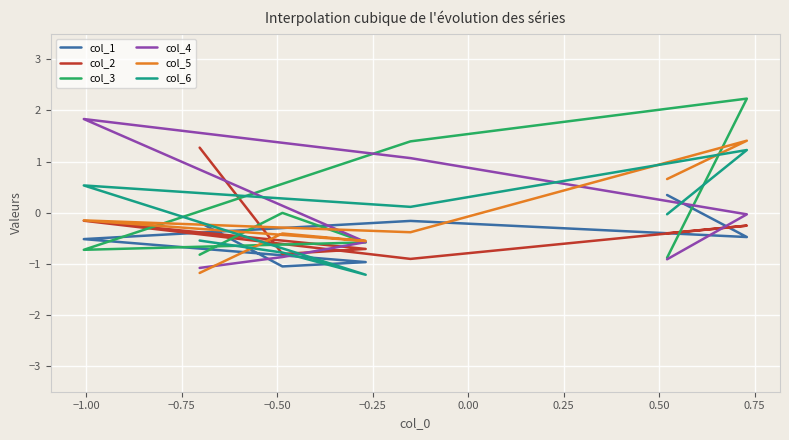

What is the maximum value shown in the chart?

2.2